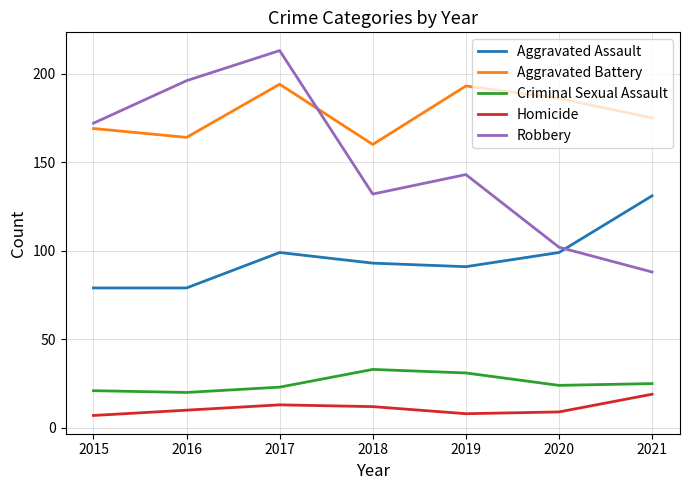

What is the sum of the Robbery values at 2020 and 2017?

315